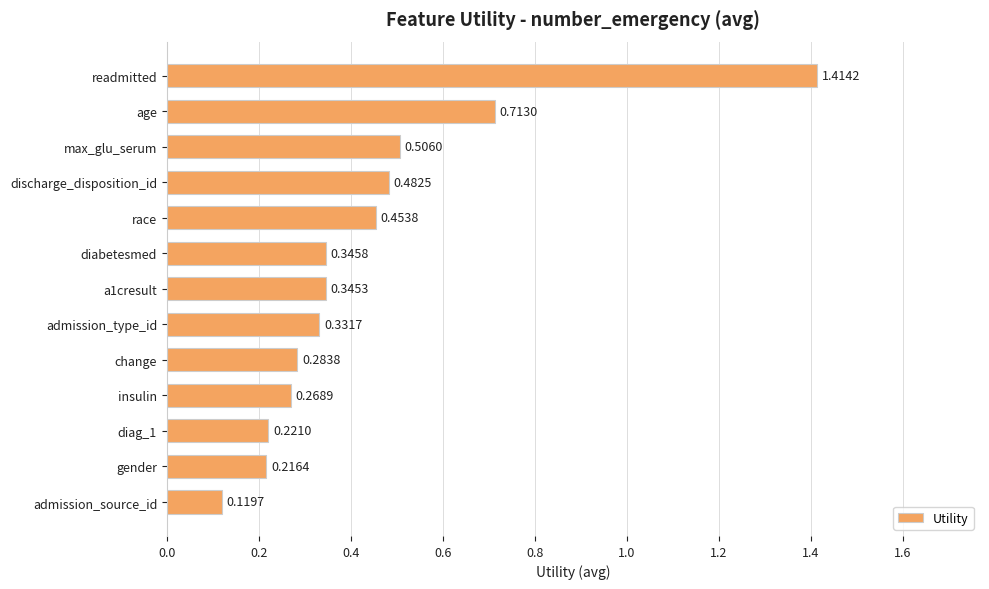

What is the sum of the values at diabetesmed and race?

0.8